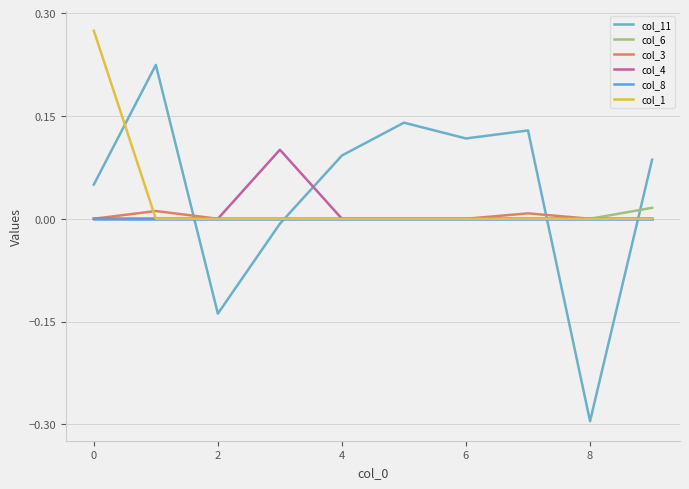

True or false: col_4 and col_6 intersect in this chart.

False